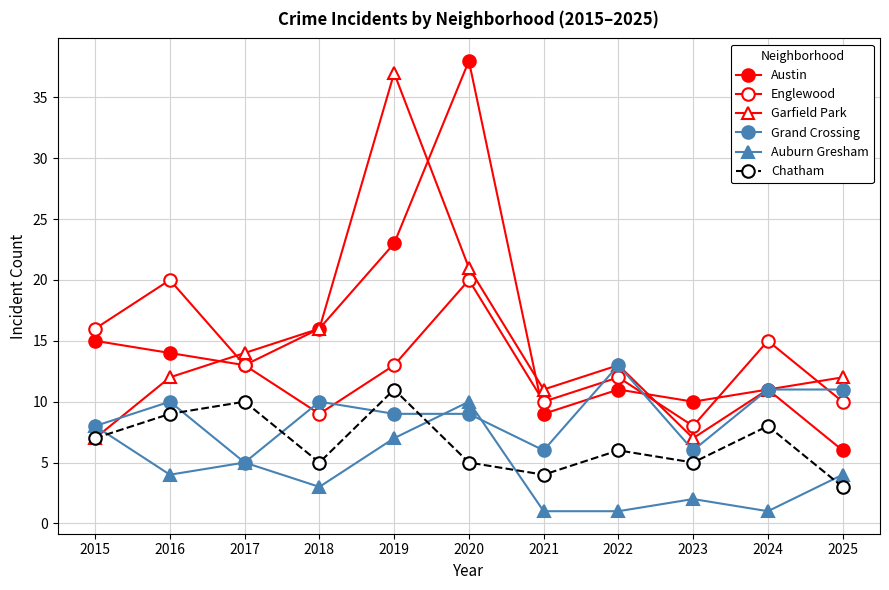

What is the highest value of the Garfield Park series?

37